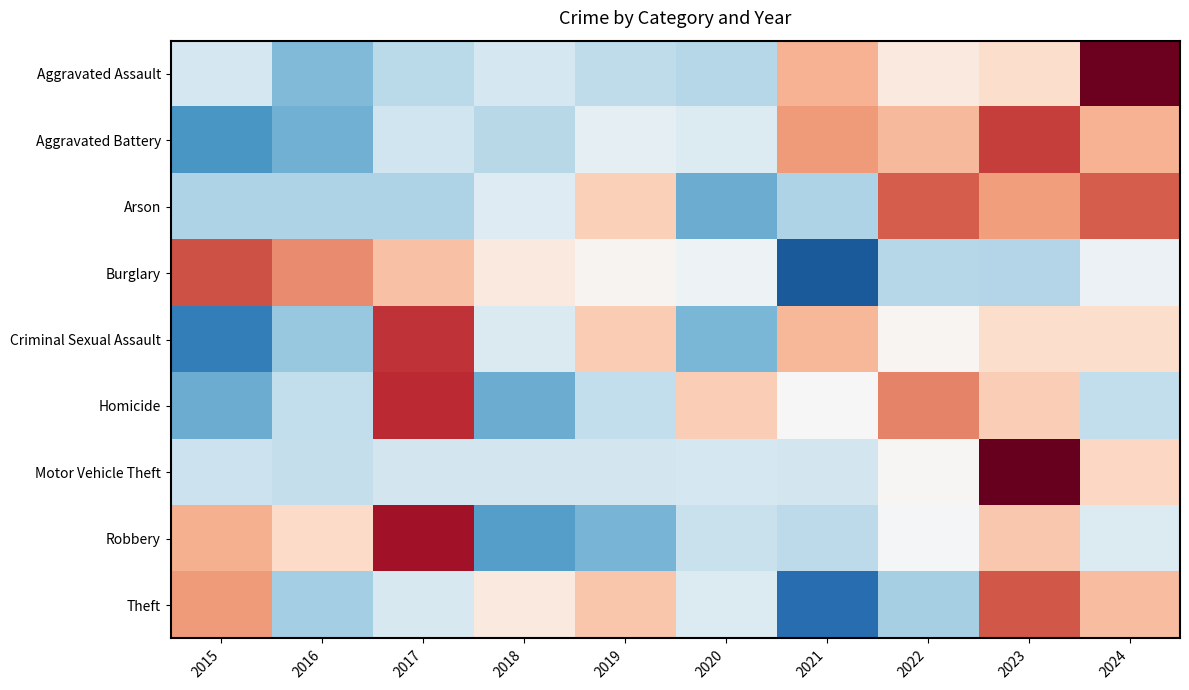

What is the spread (max minus min) of values at 2024?

3.1